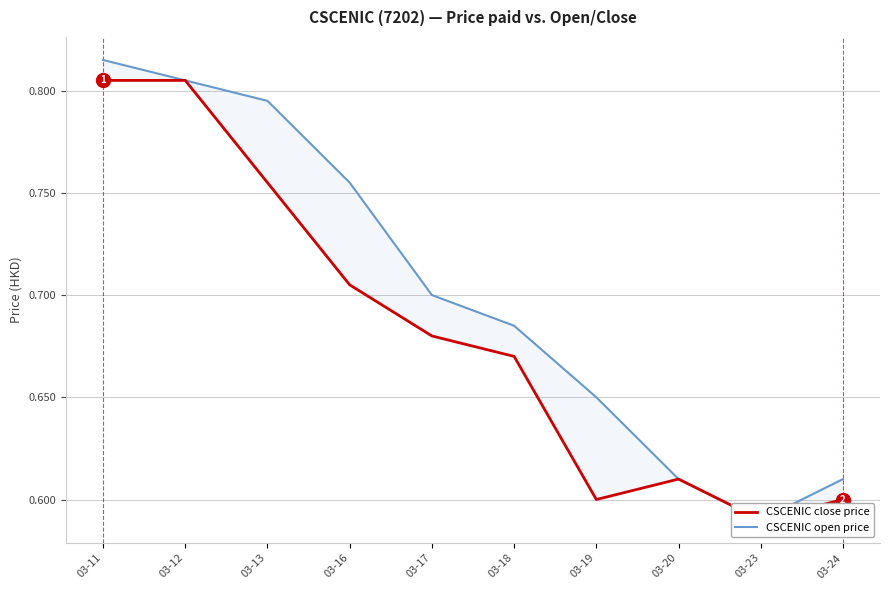

Which series has the widest spread of values?

CSCENIC open price